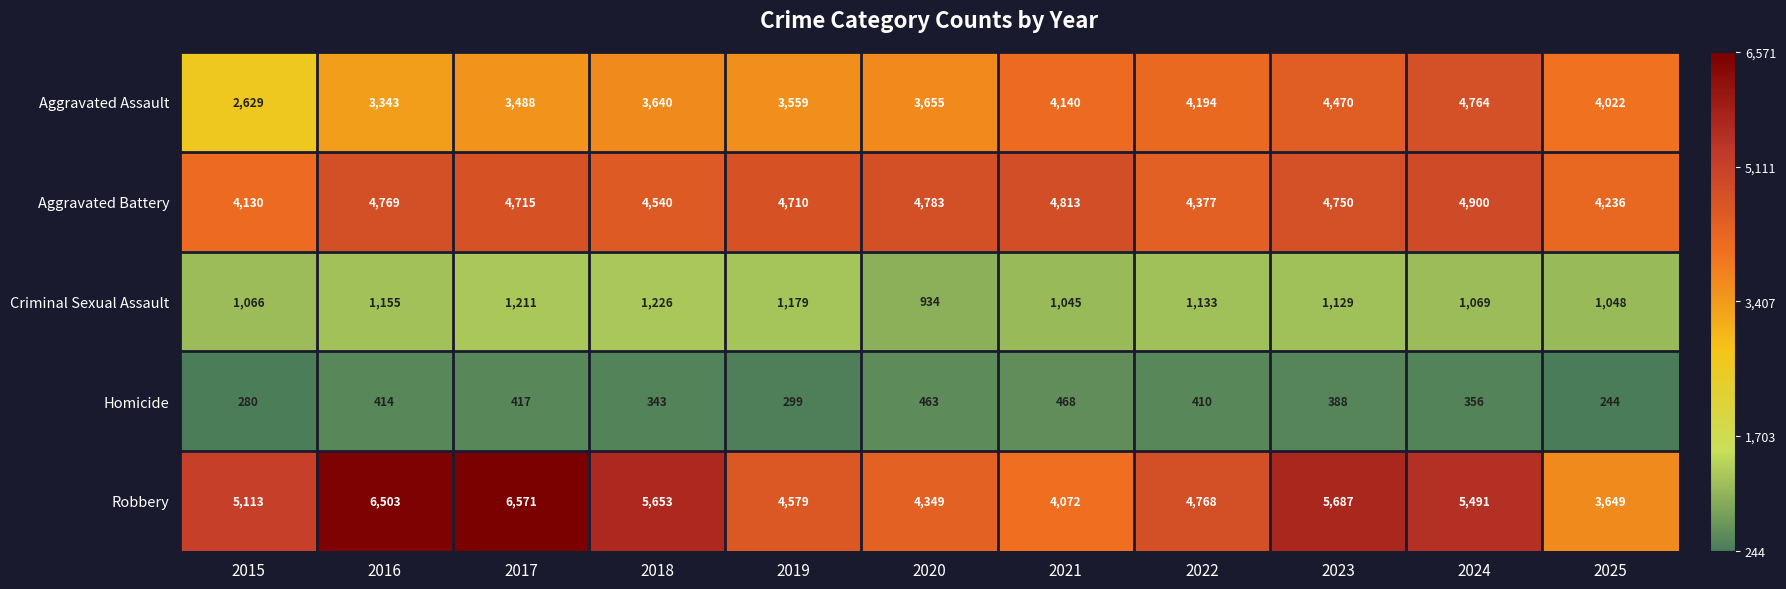

What is the sum of the Homicide values at 2016 and 2022?

824